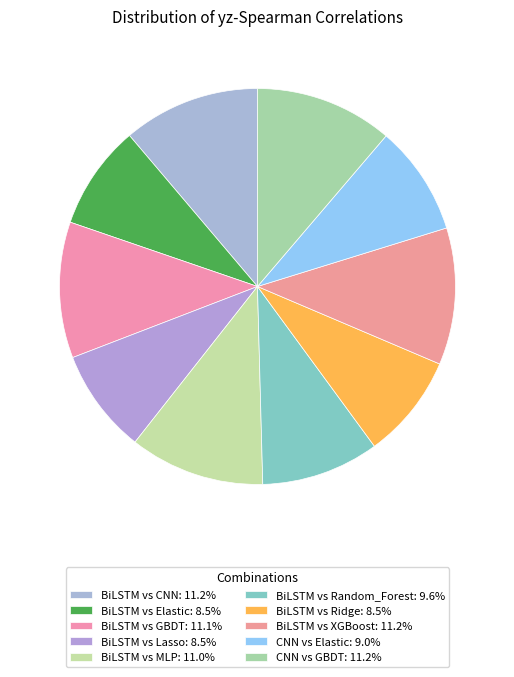

Rank the categories by value from lowest to highest.

BiLSTM vs Ridge, BiLSTM vs Elastic, BiLSTM vs Lasso, CNN vs Elastic, BiLSTM vs Random_Forest, BiLSTM vs MLP, BiLSTM vs GBDT, BiLSTM vs XGBoost, BiLSTM vs CNN, CNN vs GBDT